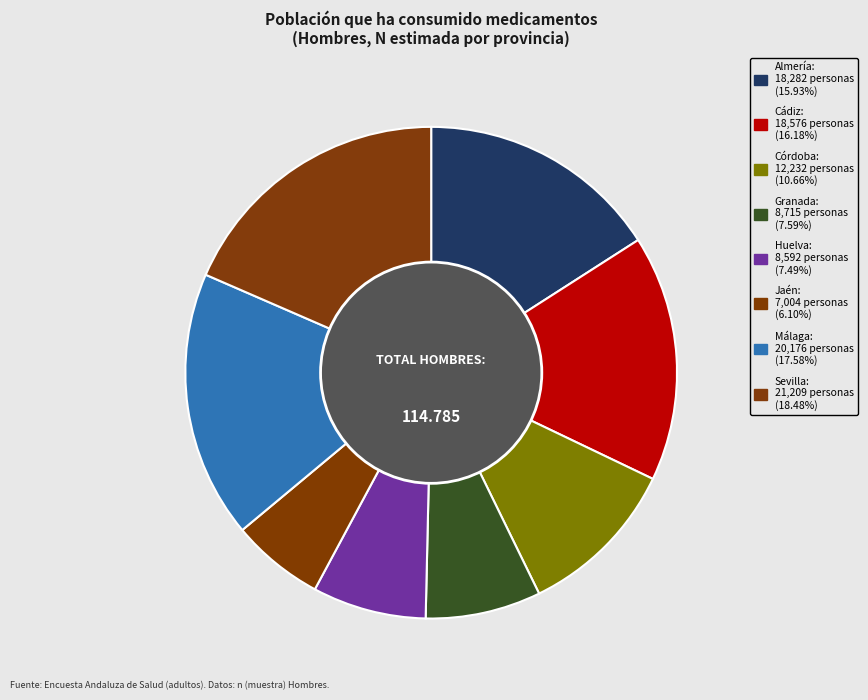

What portion of the pie excludes Córdoba?

89.3%